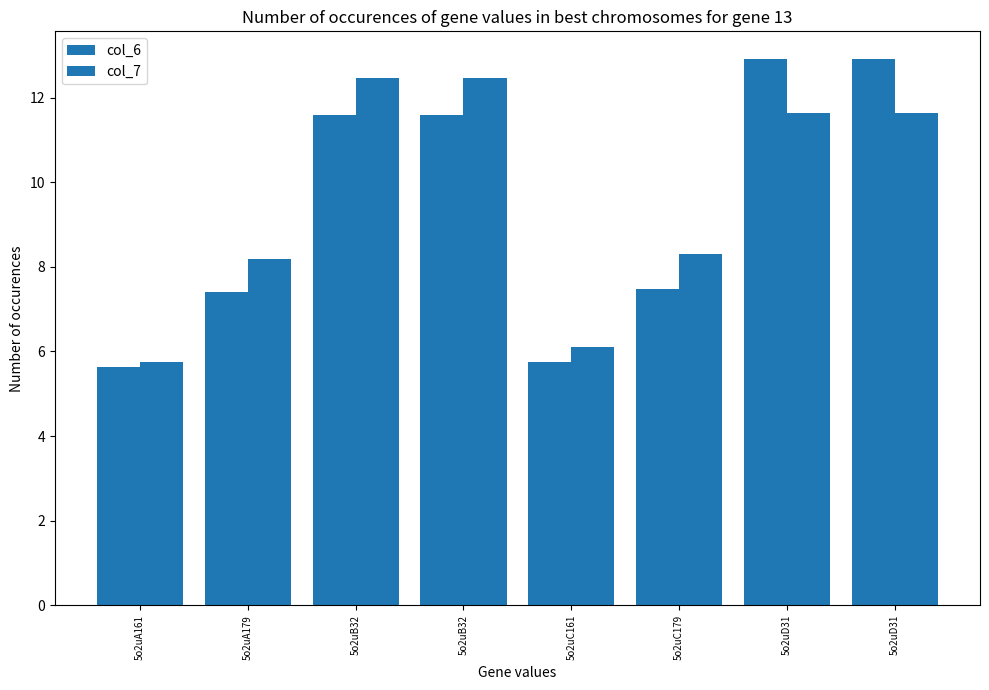

Does the chart contain any negative values?

No